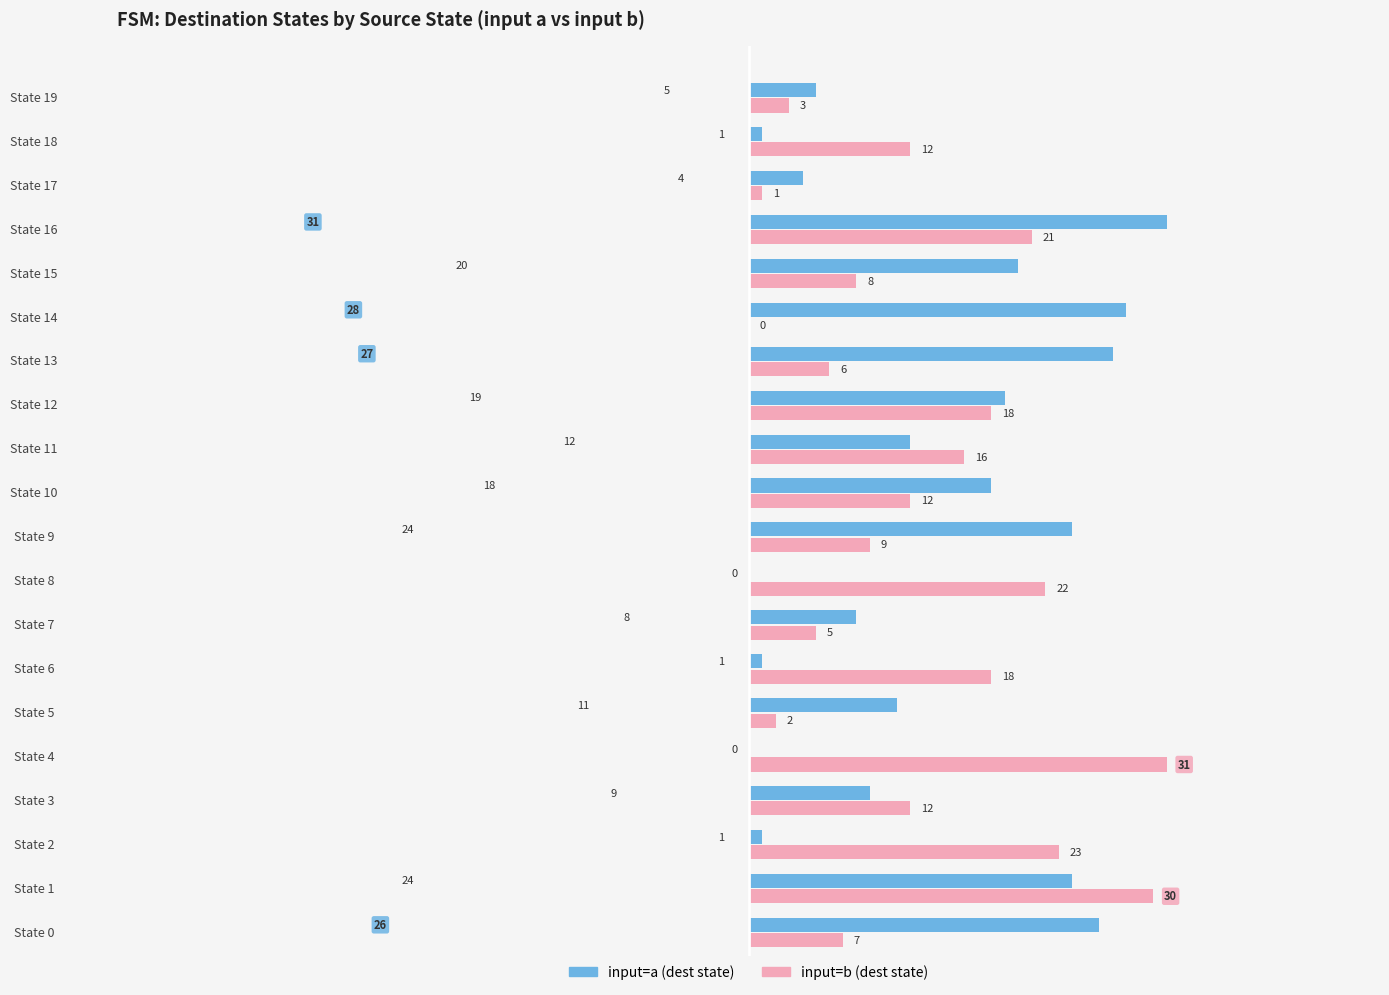

The value of input=b (dest state) at State 8 is 35. True or false?

False